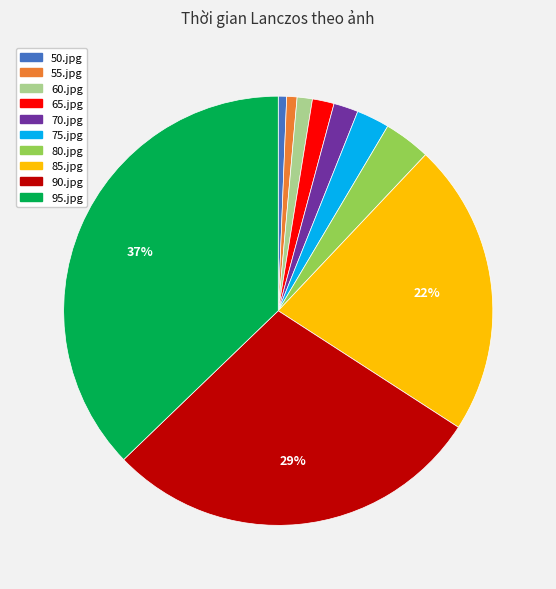

Combined, do 60.jpg and 85.jpg account for over 50%?

No